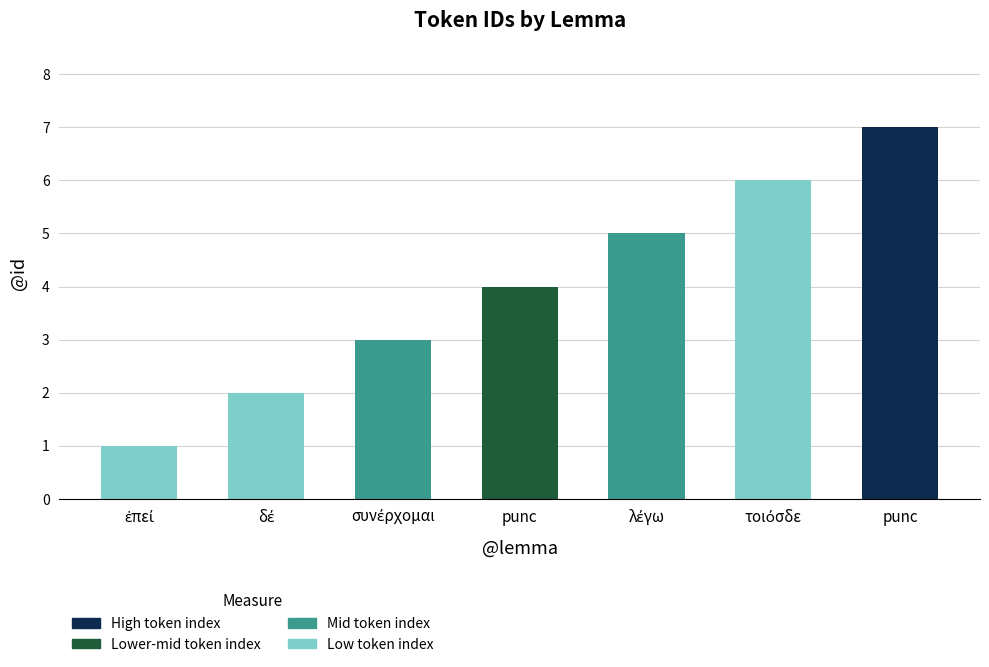

The chart shows a value of 2 at τοιόσδε. True or false?

False